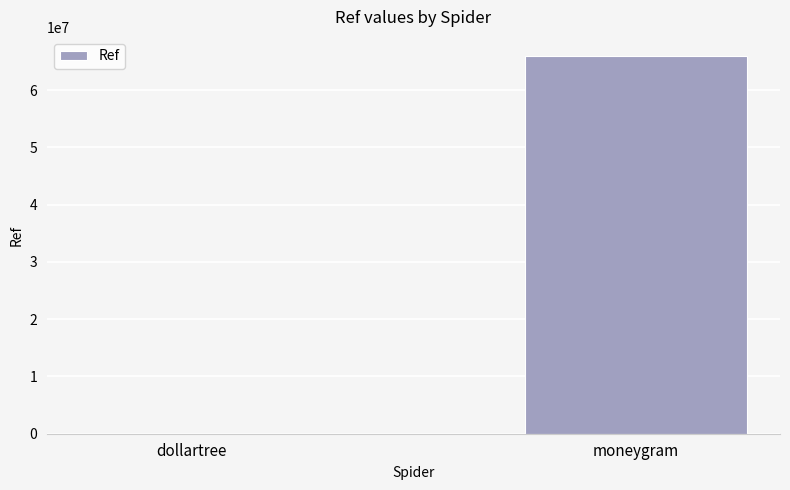

At which label is the value closest to 33009530?

dollartree